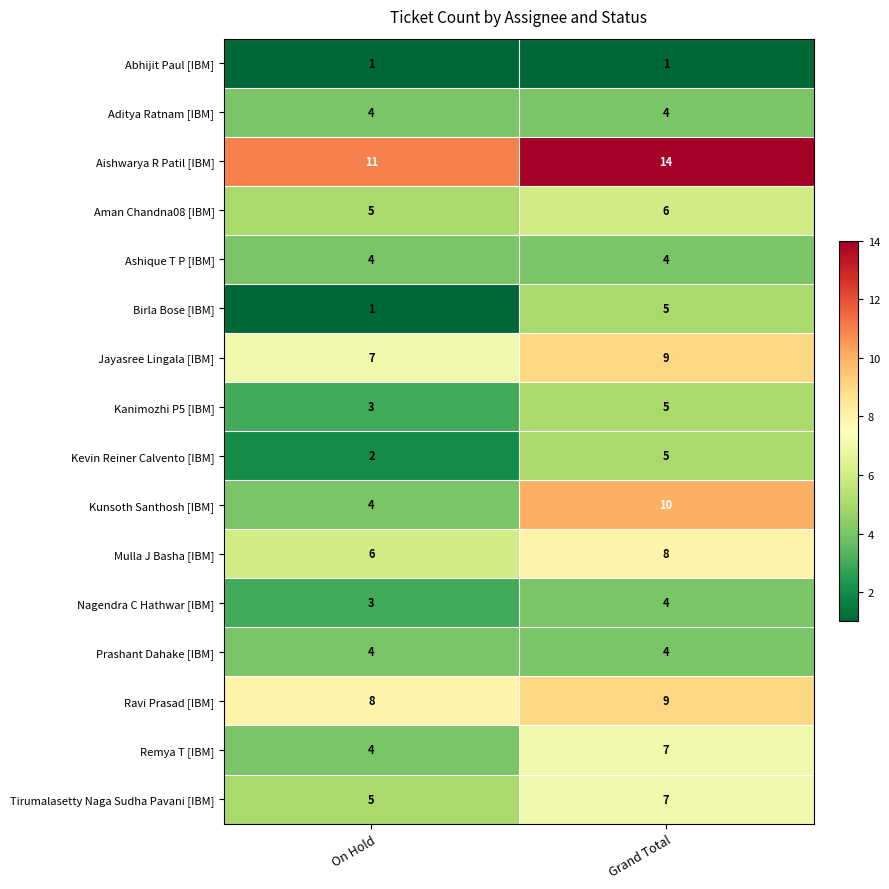

What is the sum of all Kunsoth Santhosh [IBM] values?

14